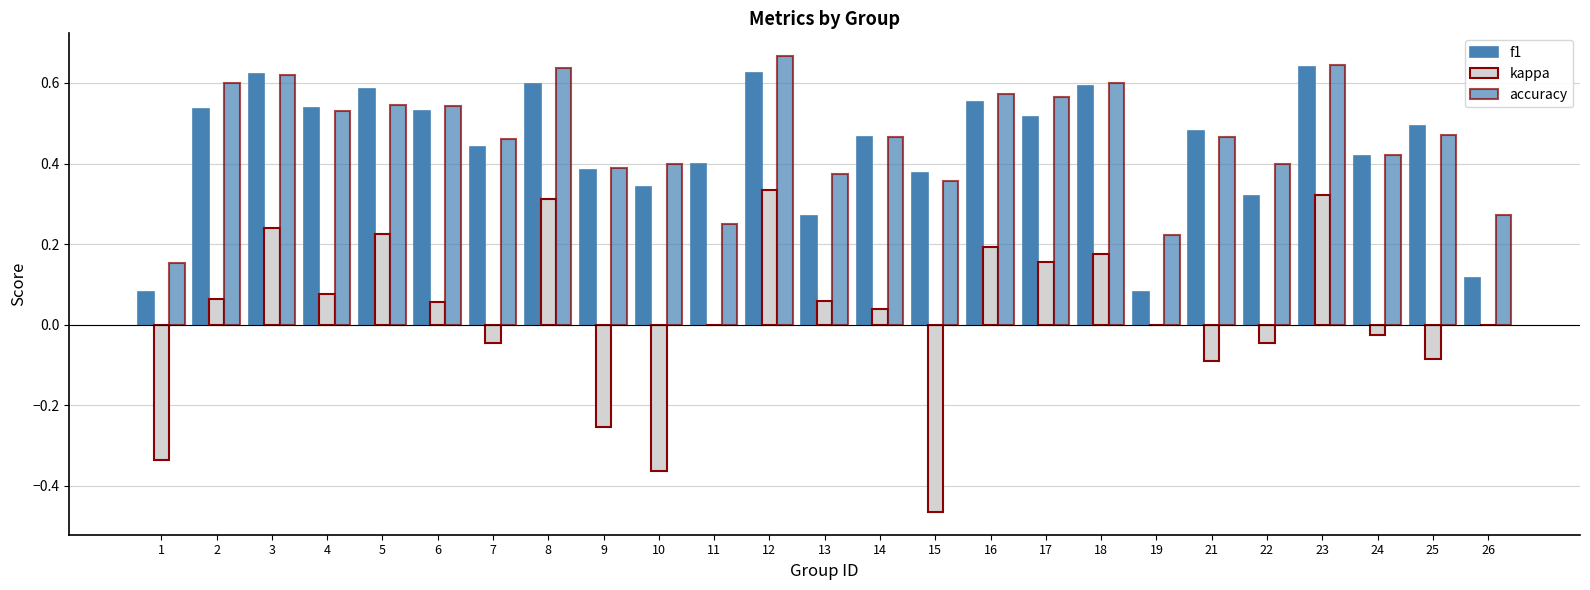

How many series are shown in this chart?

3